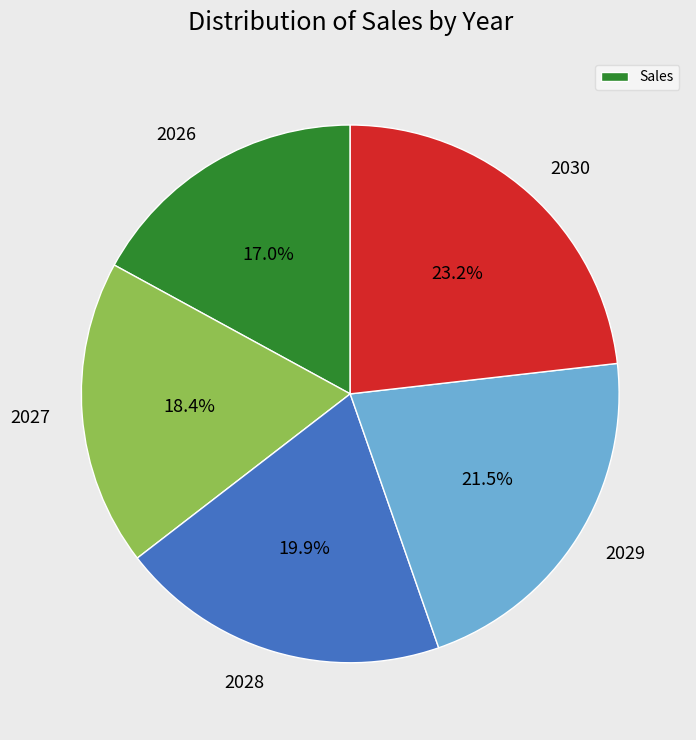

Count the number of slices in the pie.

5